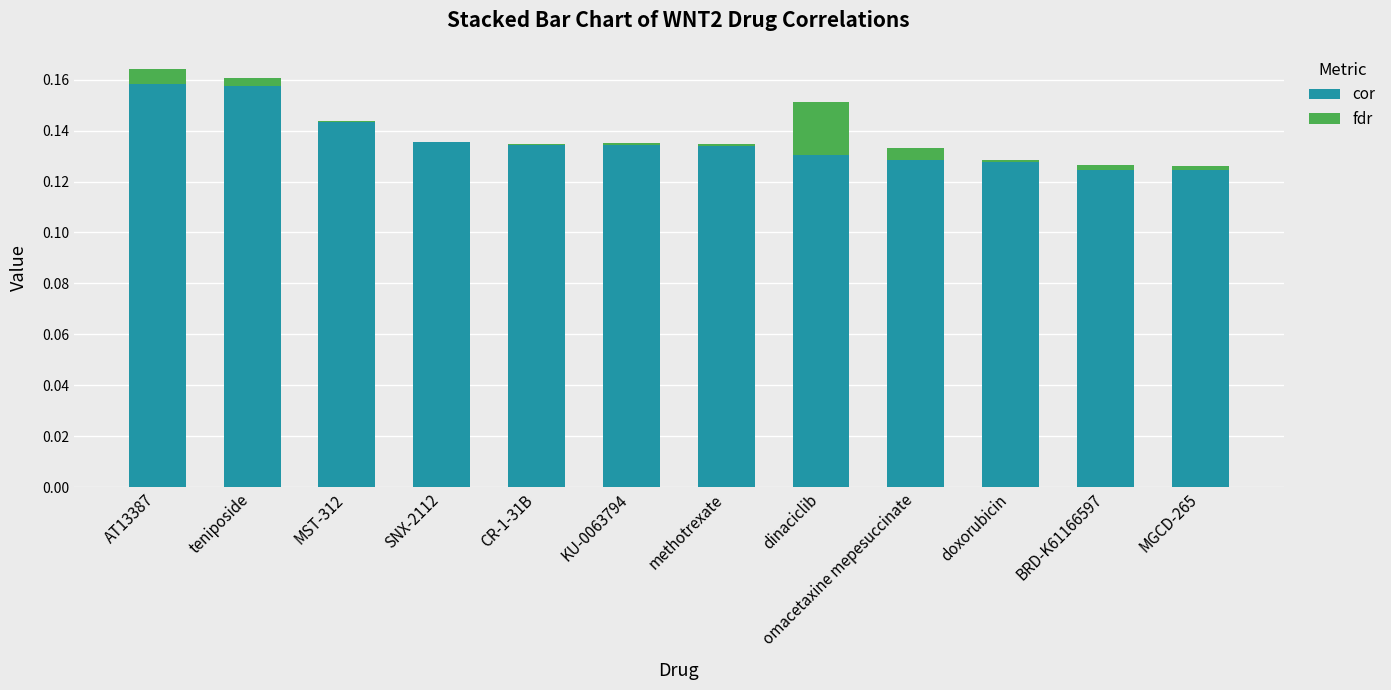

What is the sum of all cor values?

1.6